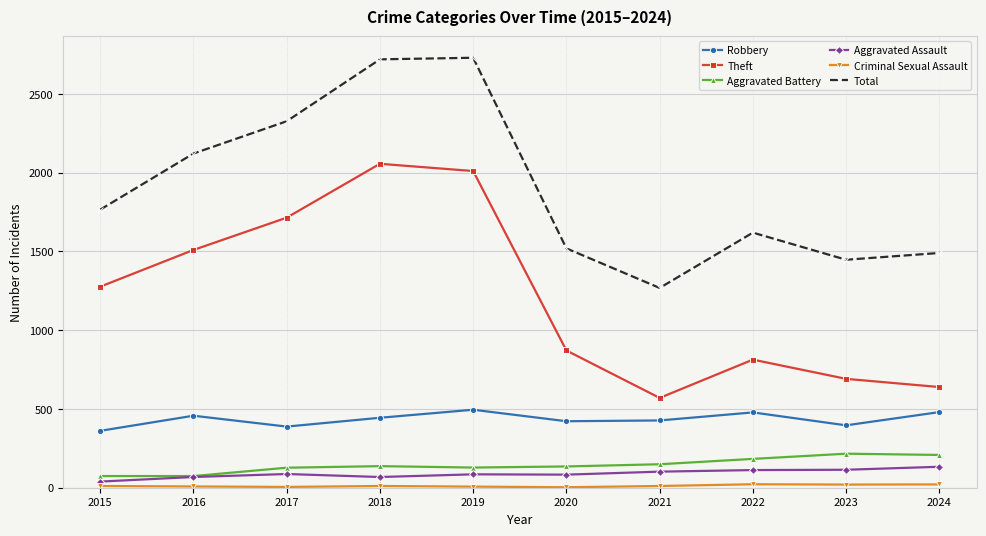

What is the sum of the Total values at 2021 and 2024?

2758